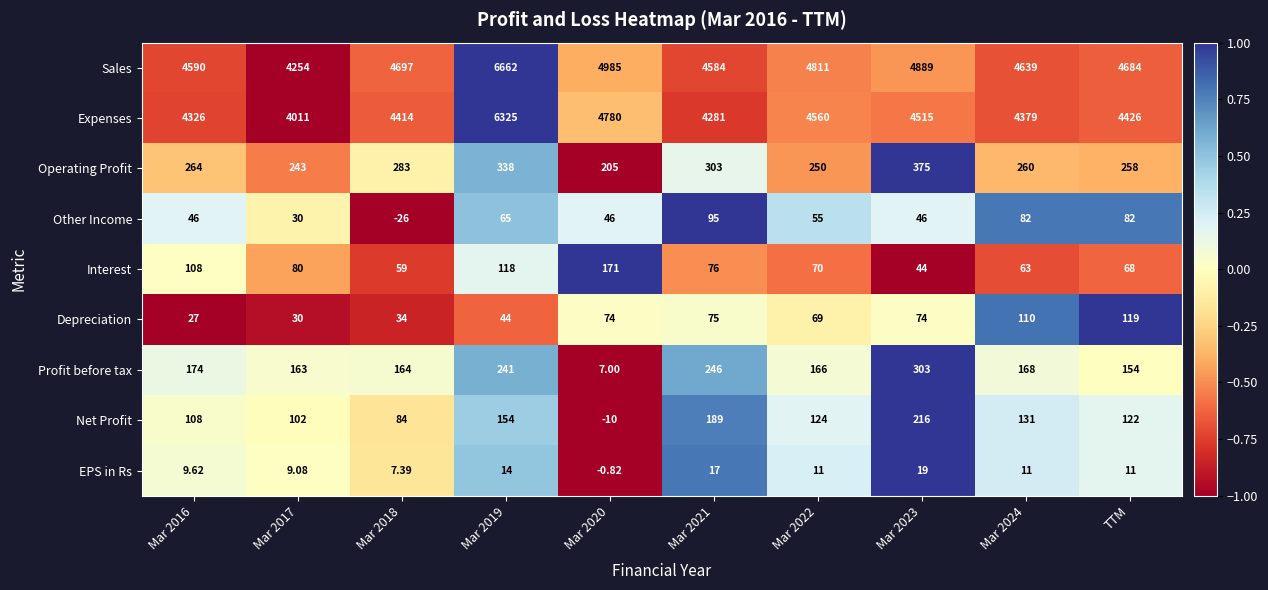

How many values in the Operating Profit series are below 264?

5